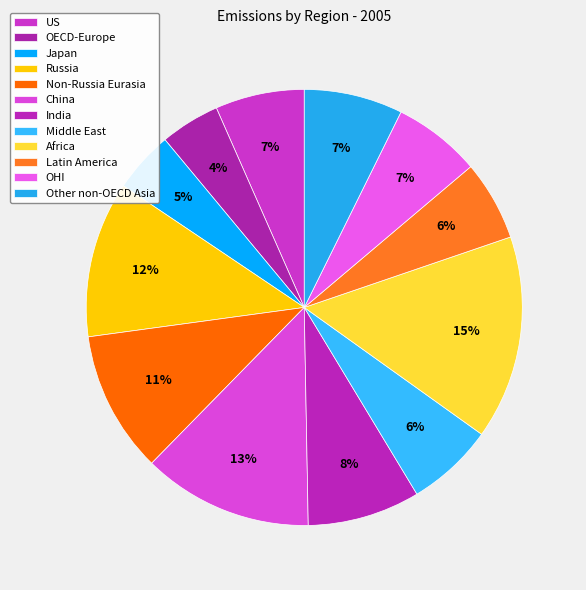

True or false: Other non-OECD Asia accounts for 1% of the total.

False